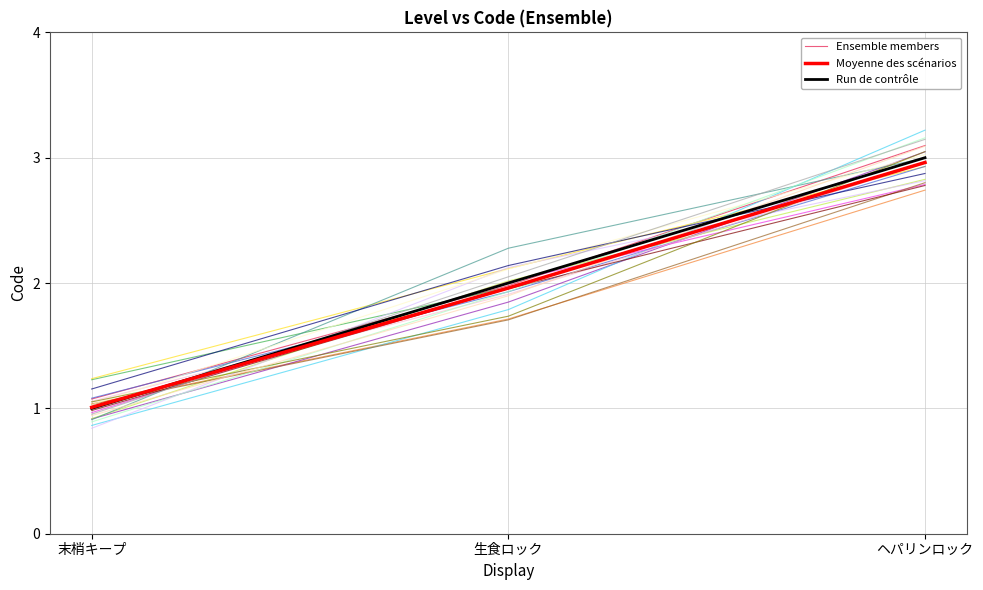

What is the value of the Moyenne des scénarios point at the 1st from the left?

1.0